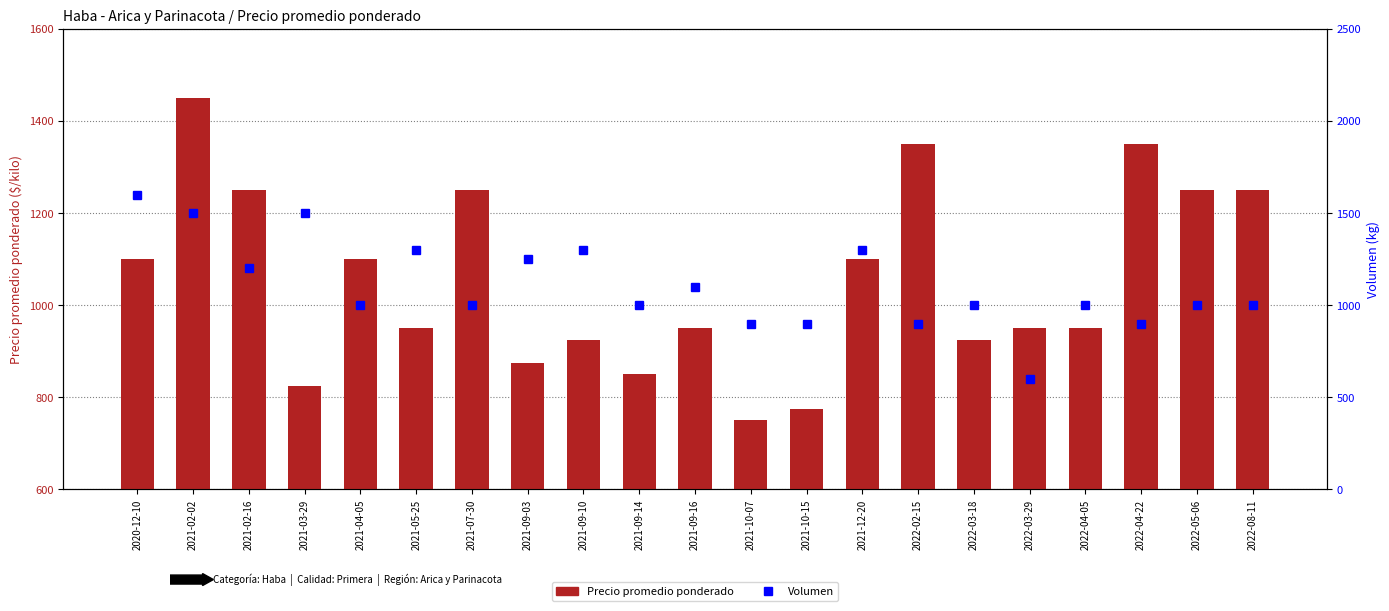

What is the lowest value of the Volumen series?

600